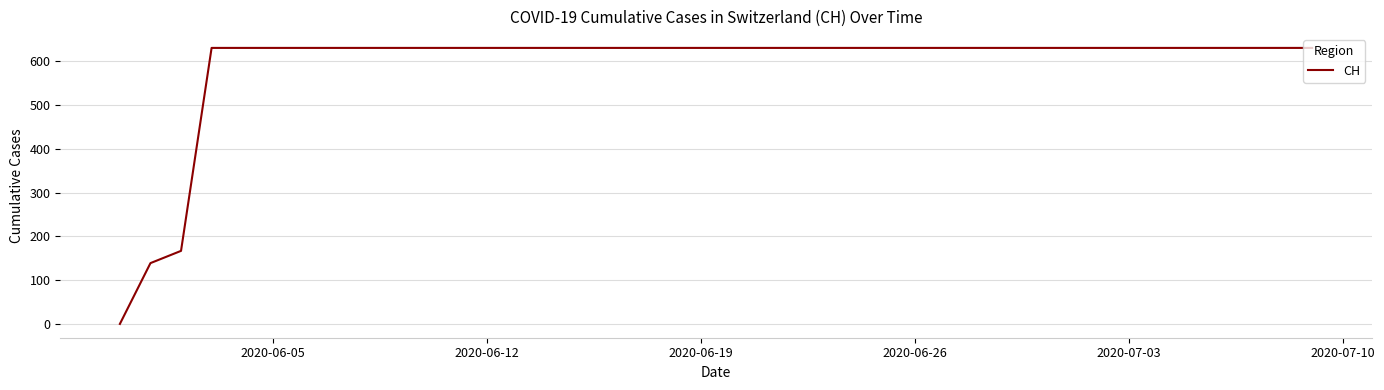

What is the greatest value displayed?

631